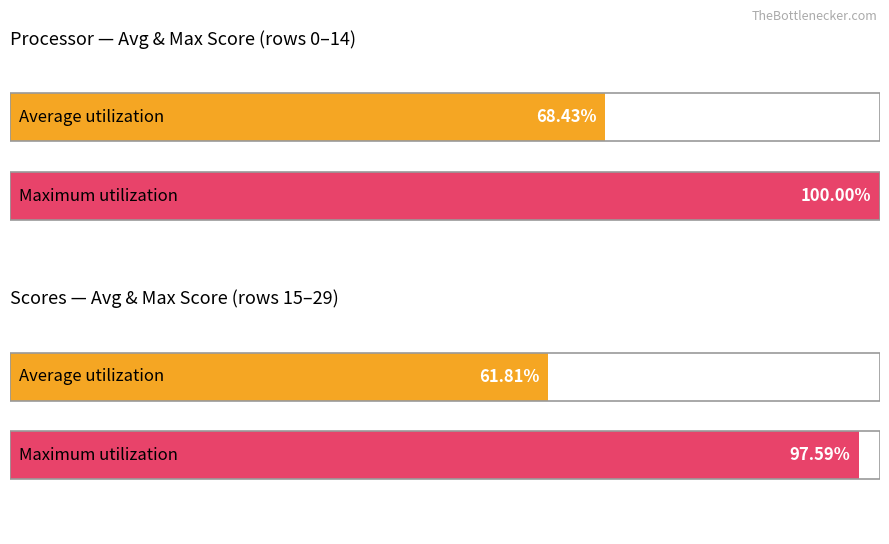

What are all the series names shown in the legend?

Average utilization, Maximum utilization